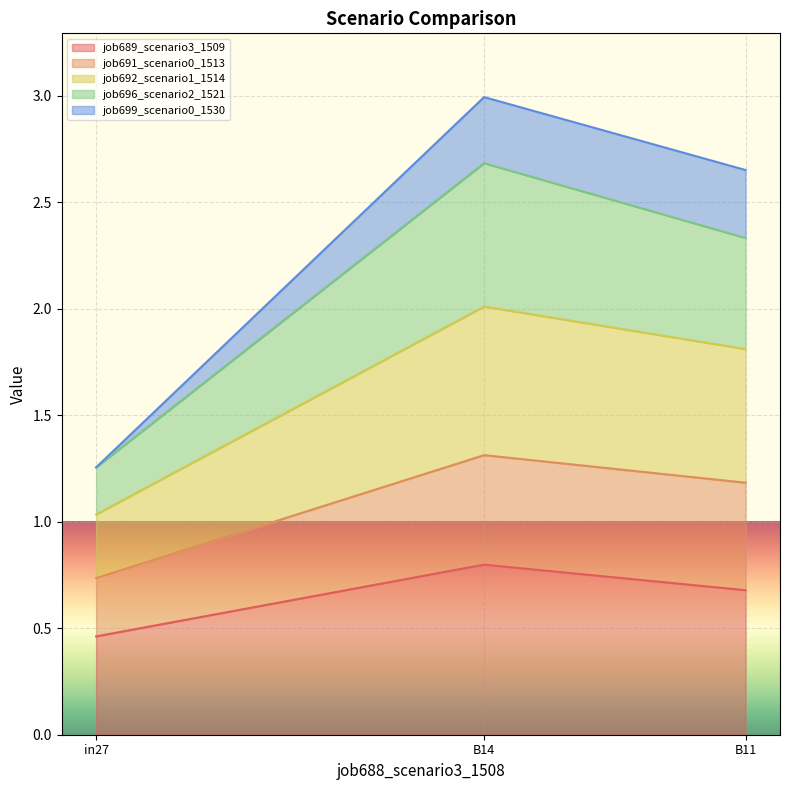

At which label does job692_scenario1_1514 reach its peak?

B14